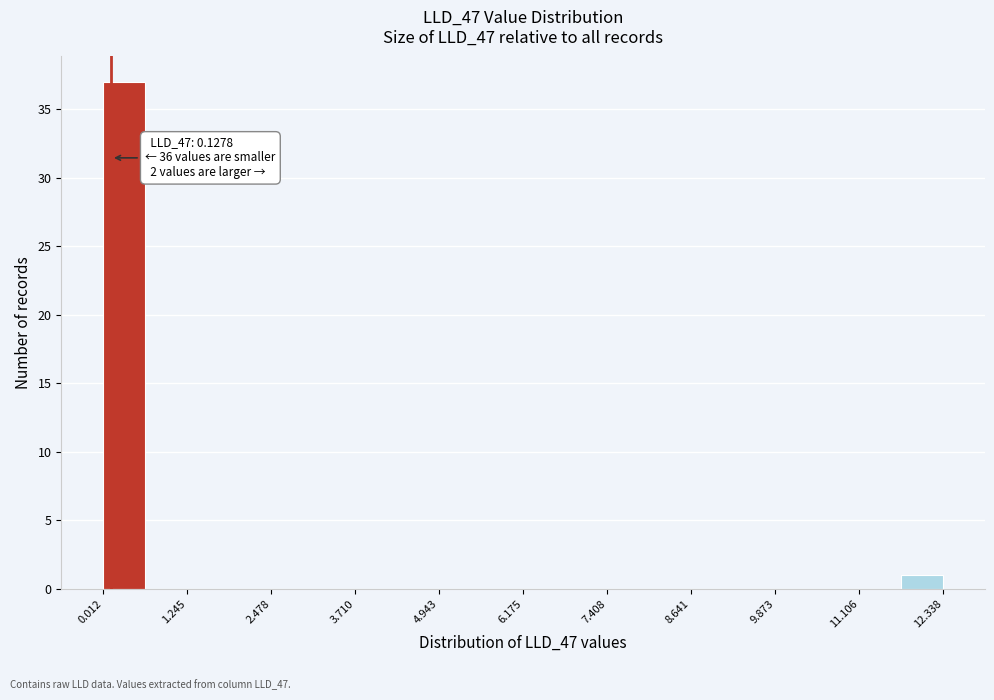

Around what value on the x-axis is the tallest bar? Give the approximate position of its centre, as read against the axis.

0.4